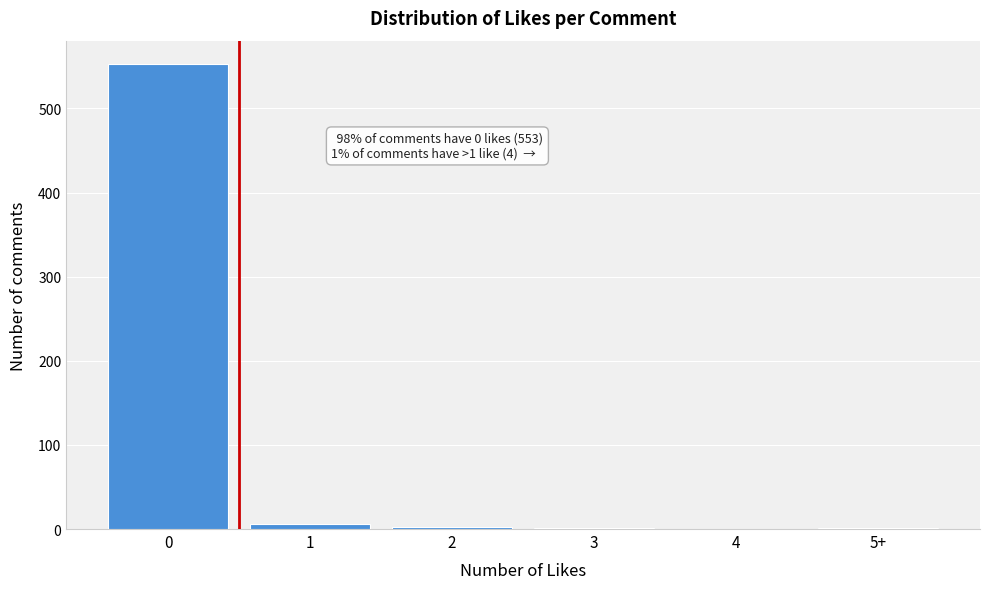

Is it true that the value at 4 is 0?

True